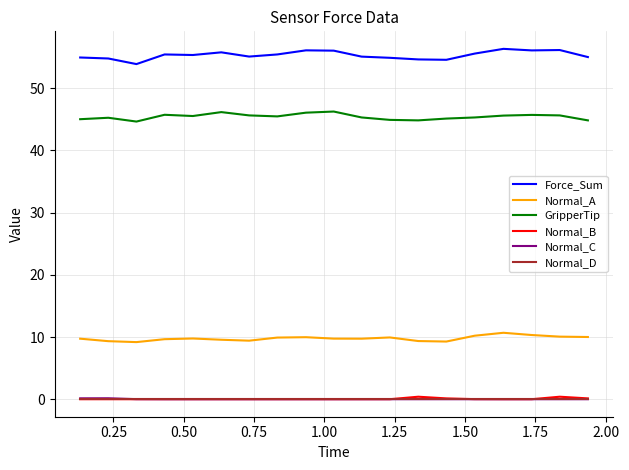

True or false: Normal_A and Normal_D intersect in this chart.

False